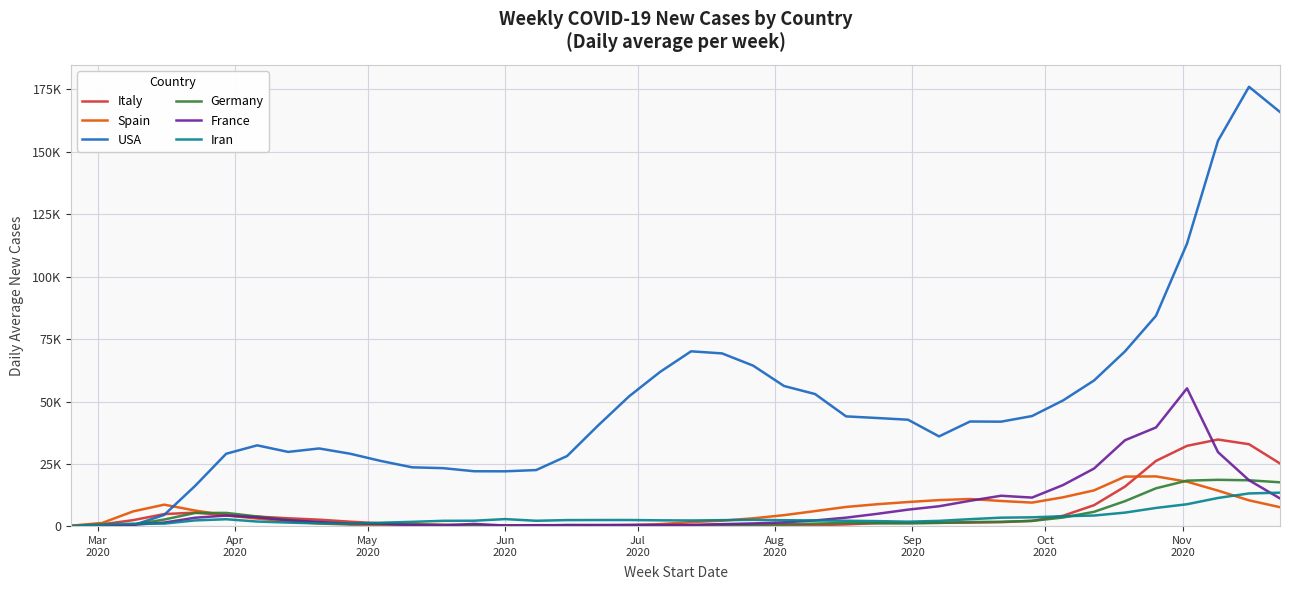

How many intersections are there between Germany and Italy?

8